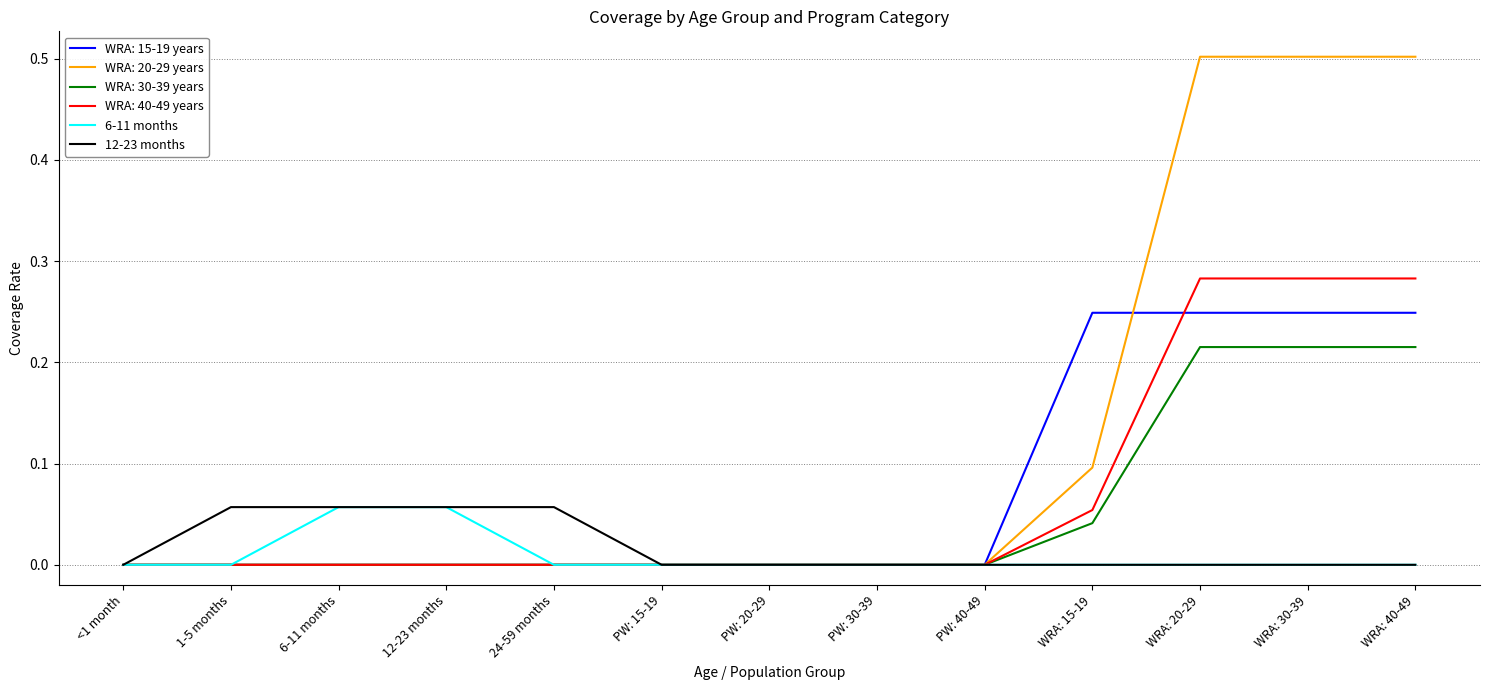

What position from the left is 1-5 months?

2